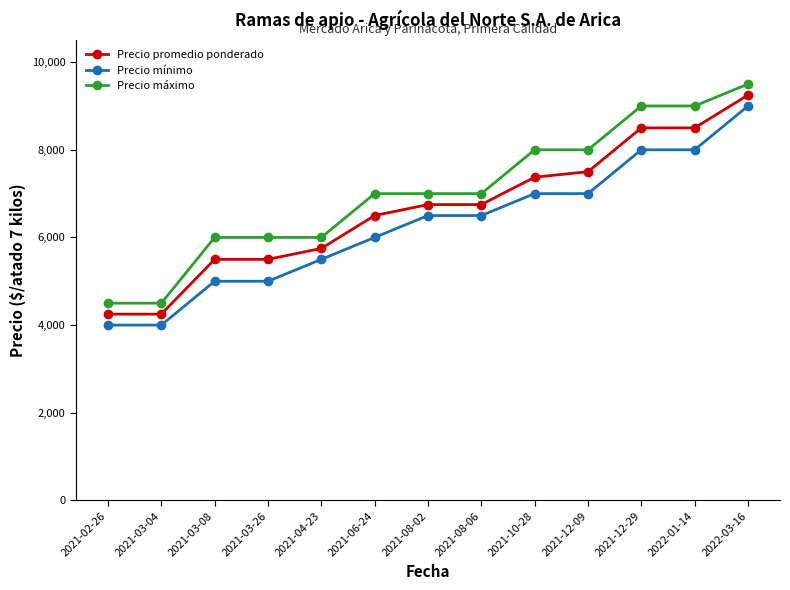

True or false: Precio mínimo and Precio promedio ponderado cross at least once.

False